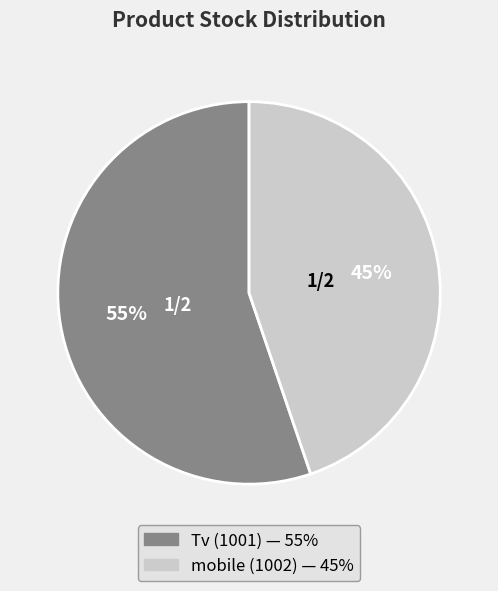

Is there any slice that represents more than half of the pie?

Yes